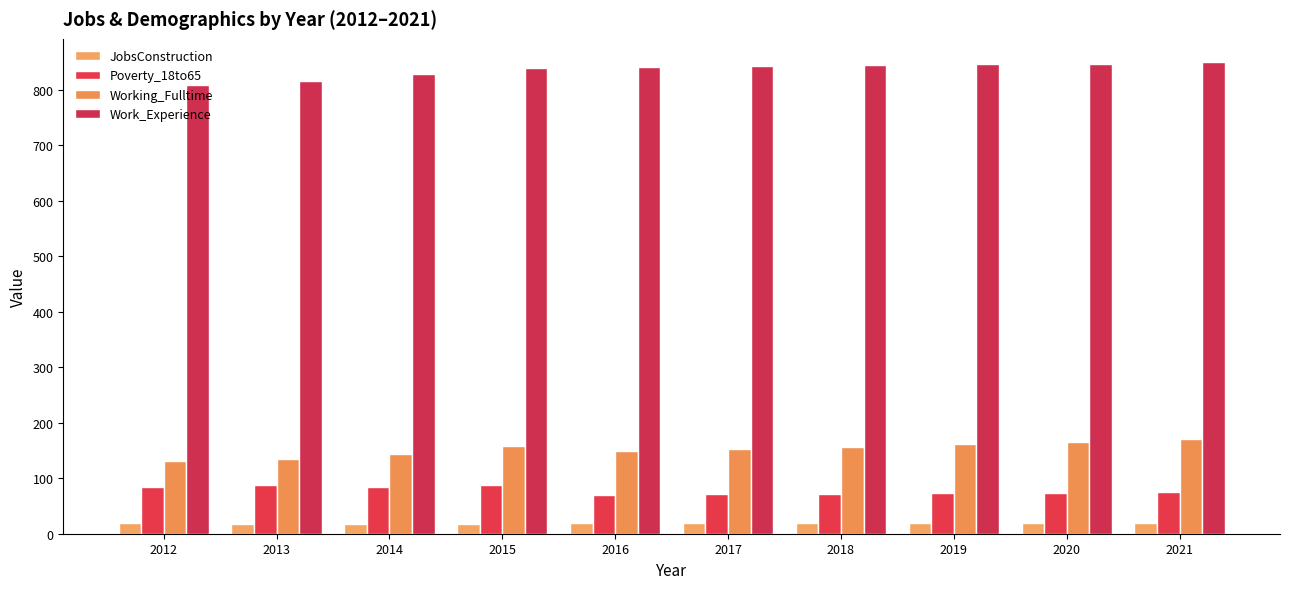

What is the maximum value shown in the chart?

849